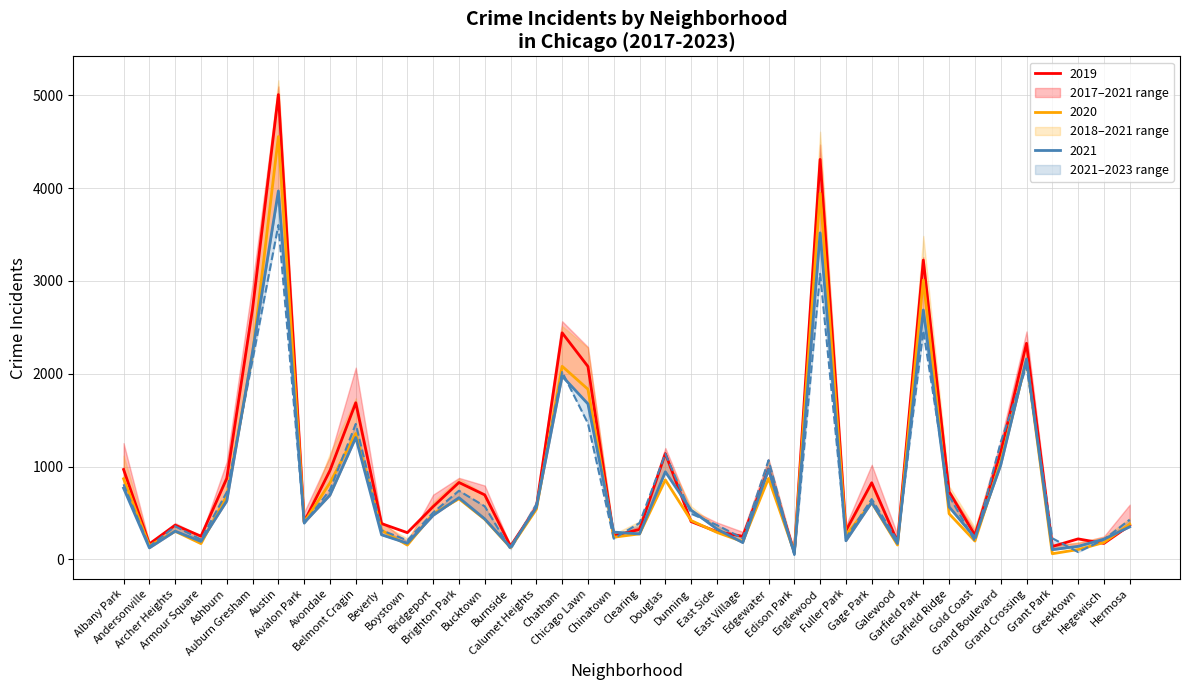

At which category does the chart reach its peak across all series?

Austin